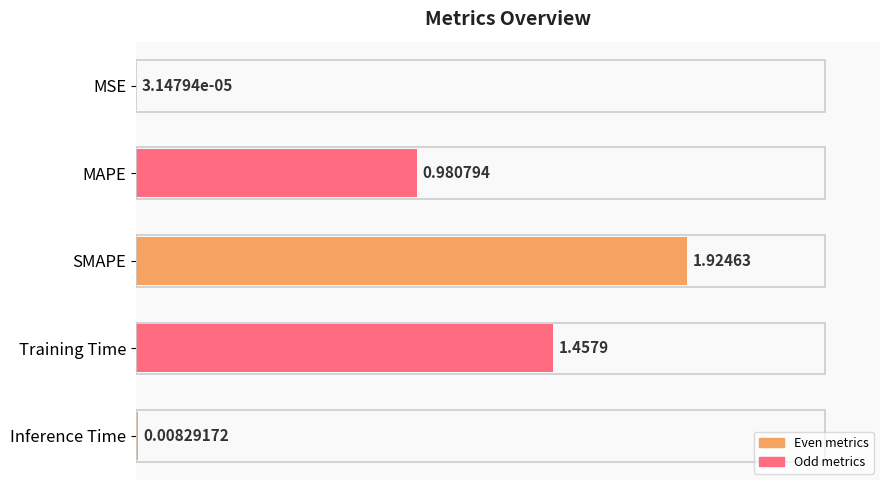

Which category has the highest value across all series?

SMAPE